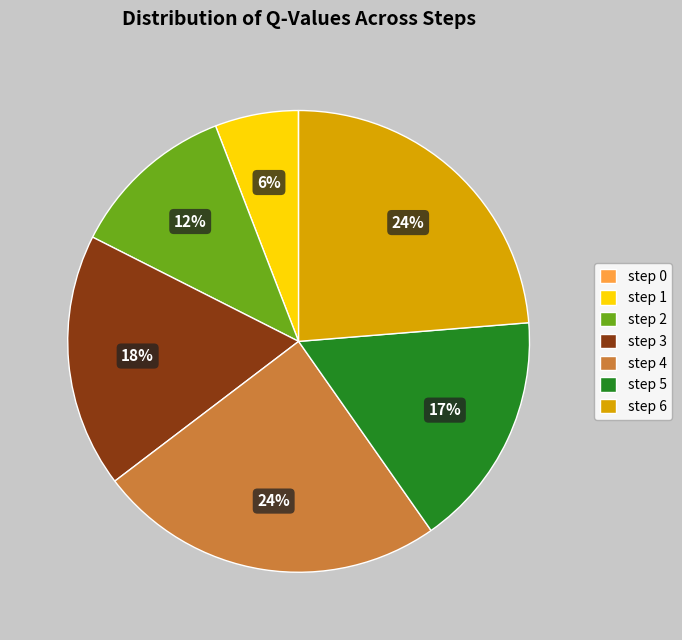

To the nearest percent, what portion does step 5 represent?

17%